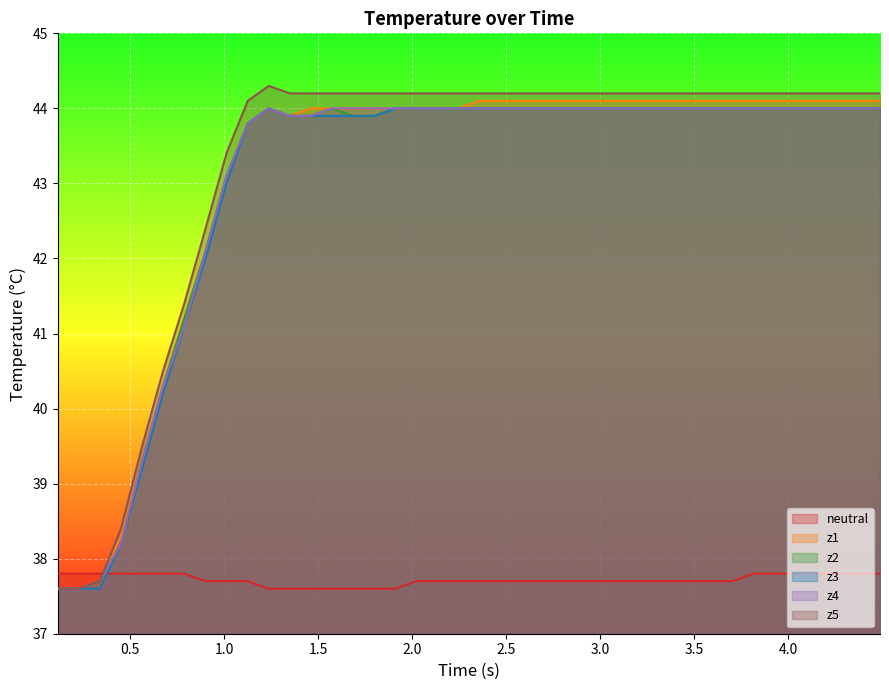

What are all the series names shown in the legend?

neutral, z1, z2, z3, z4, z5